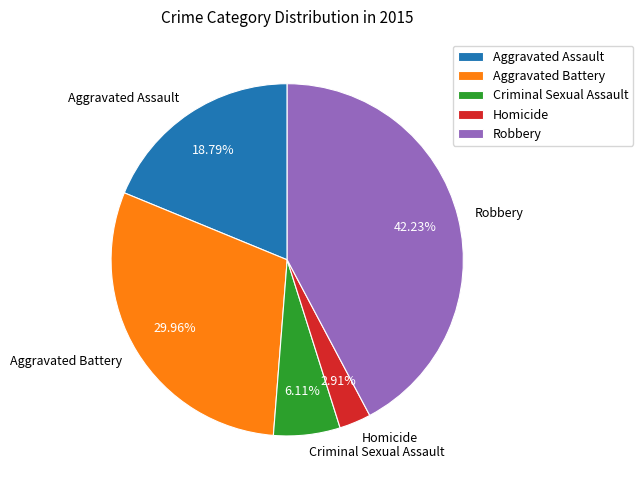

To the nearest percent, what percentage of the pie is Criminal Sexual Assault?

6%